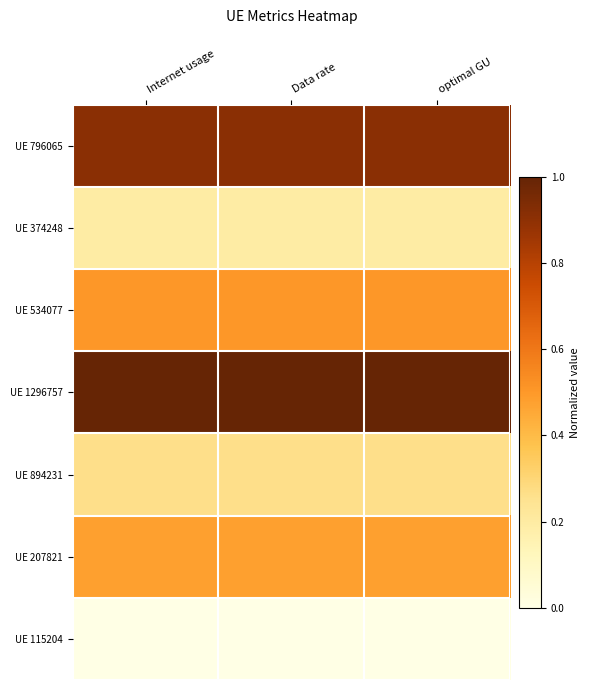

Count the number of categories in the chart.

3